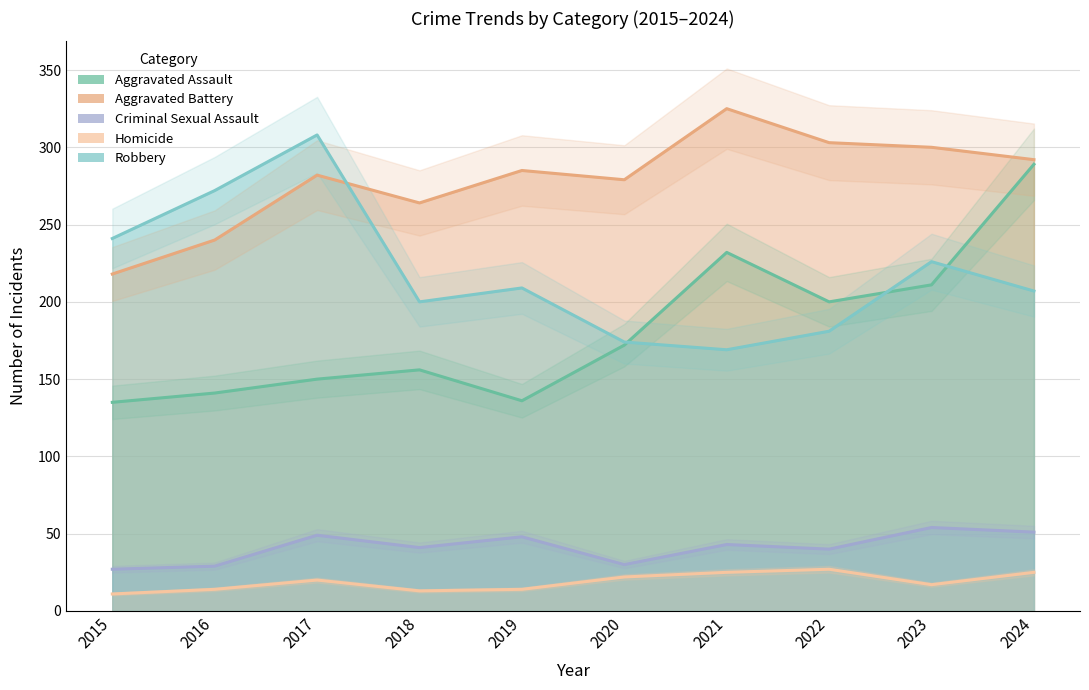

True or false: Criminal Sexual Assault and Homicide cross at least once.

False